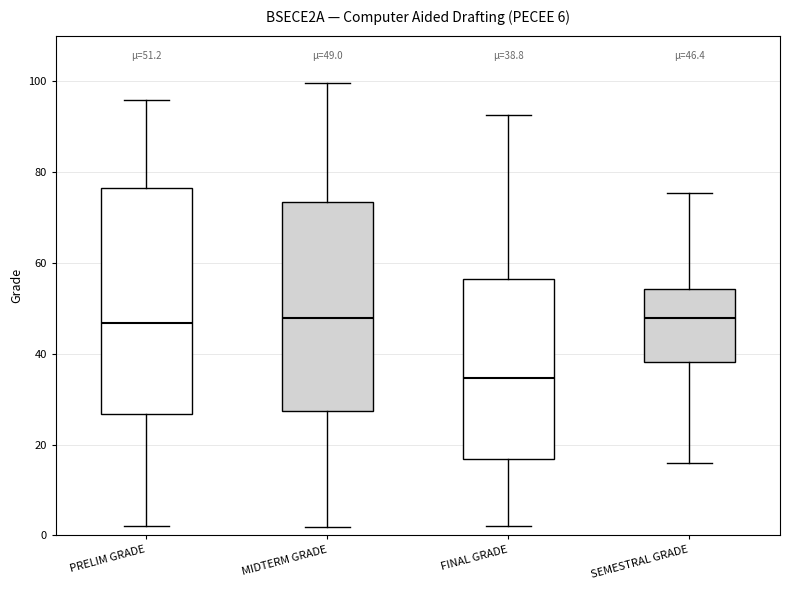

Which box has the lowest median line?

FINAL GRADE